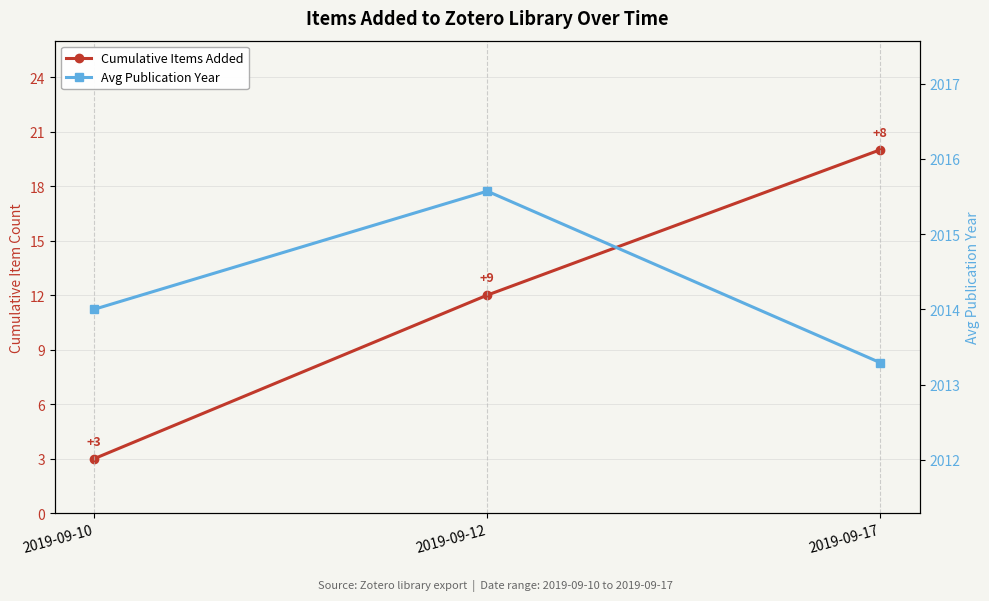

What is the highest value of the Avg Publication Year series?

2015.6